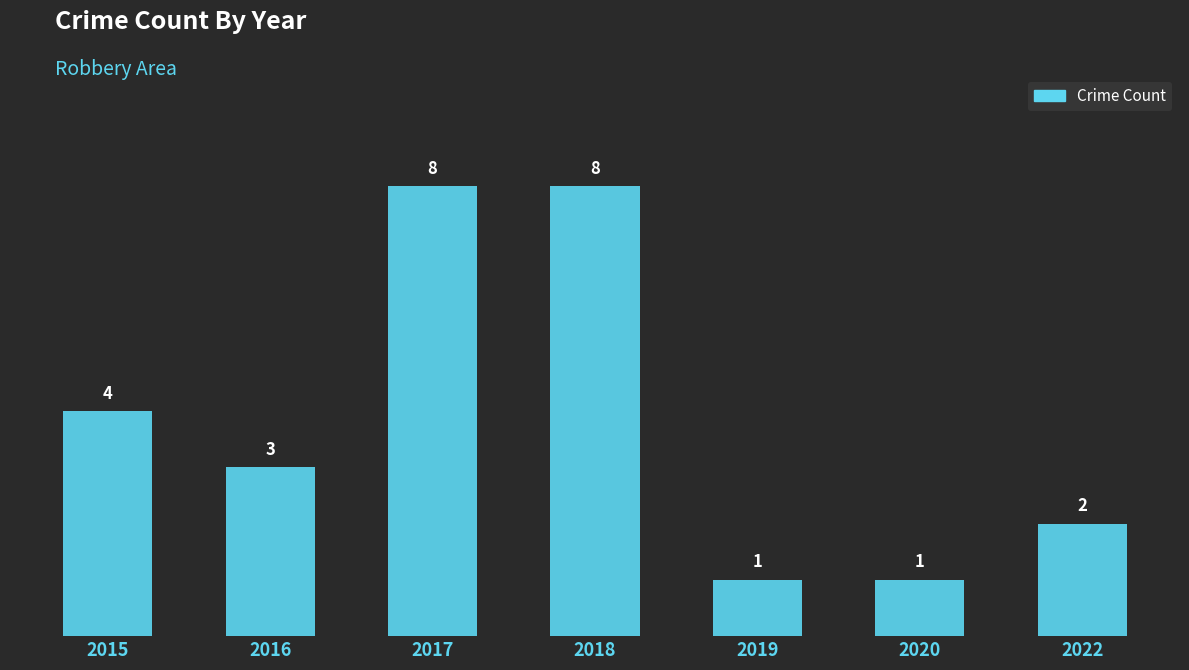

Reading left to right, what are all the values shown in this chart?

2015=4	2016=3	2017=8	2018=8	2019=1	2020=1	2022=2